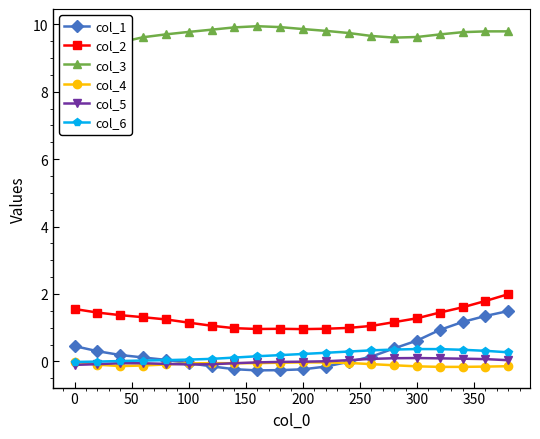

Is it true that col_2 equals 0.2 at 200?

False